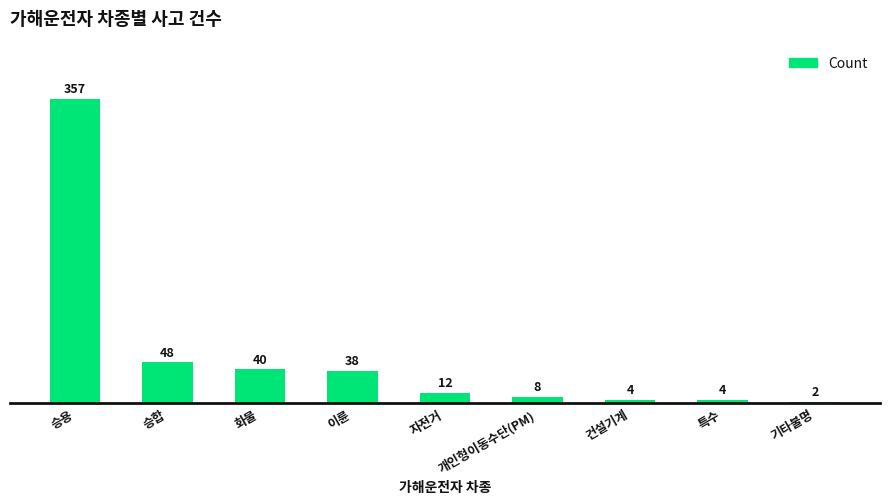

What is the greatest value displayed?

357